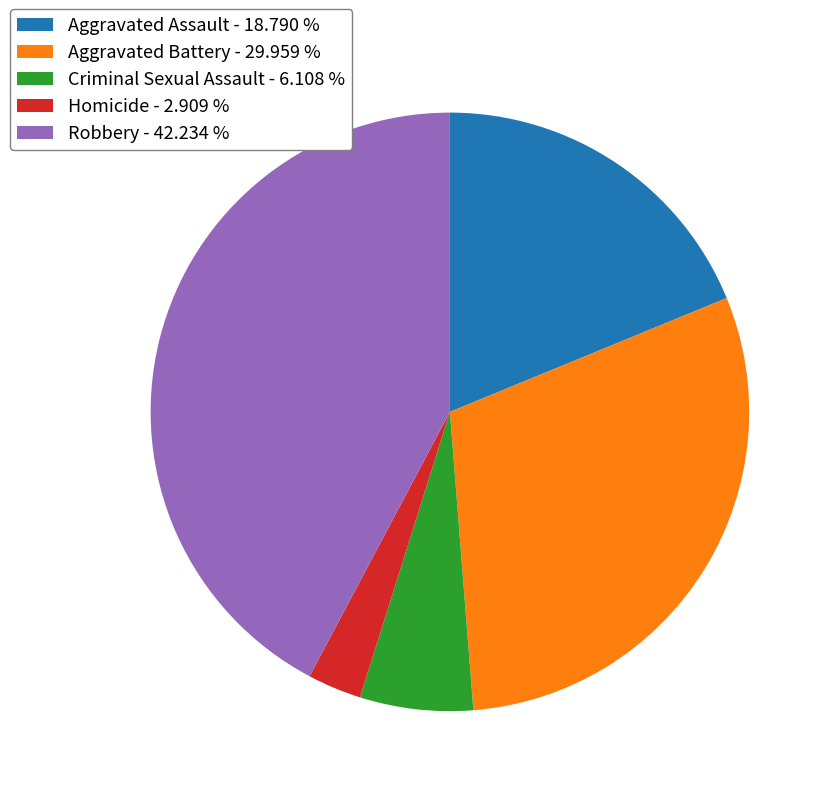

Approximately how many times larger is the value at Robbery compared to Aggravated Assault?

2.2